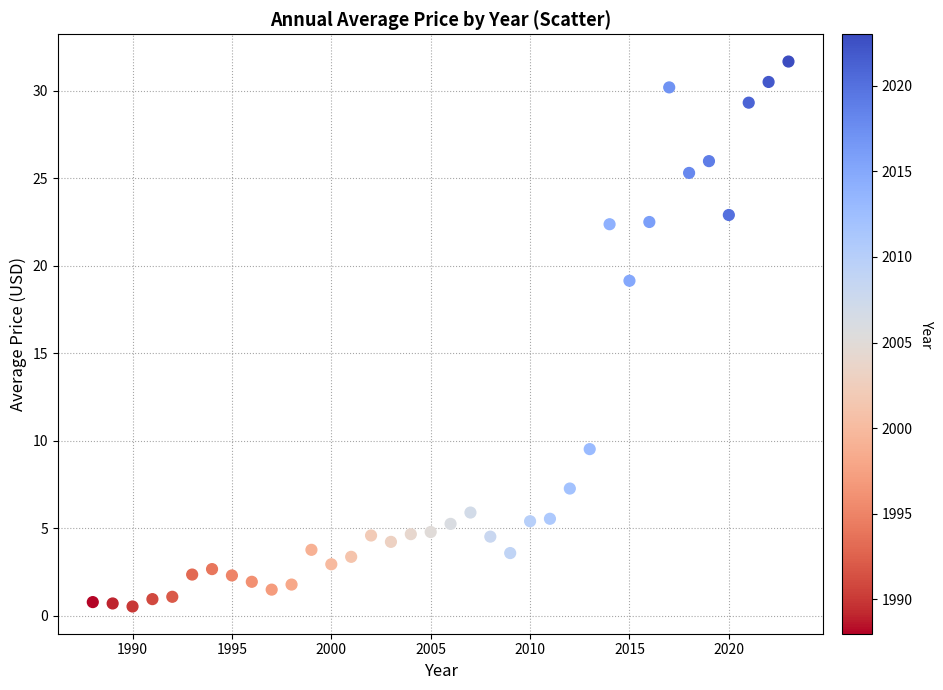

What is the range of Y values (max minus min)?

31.2